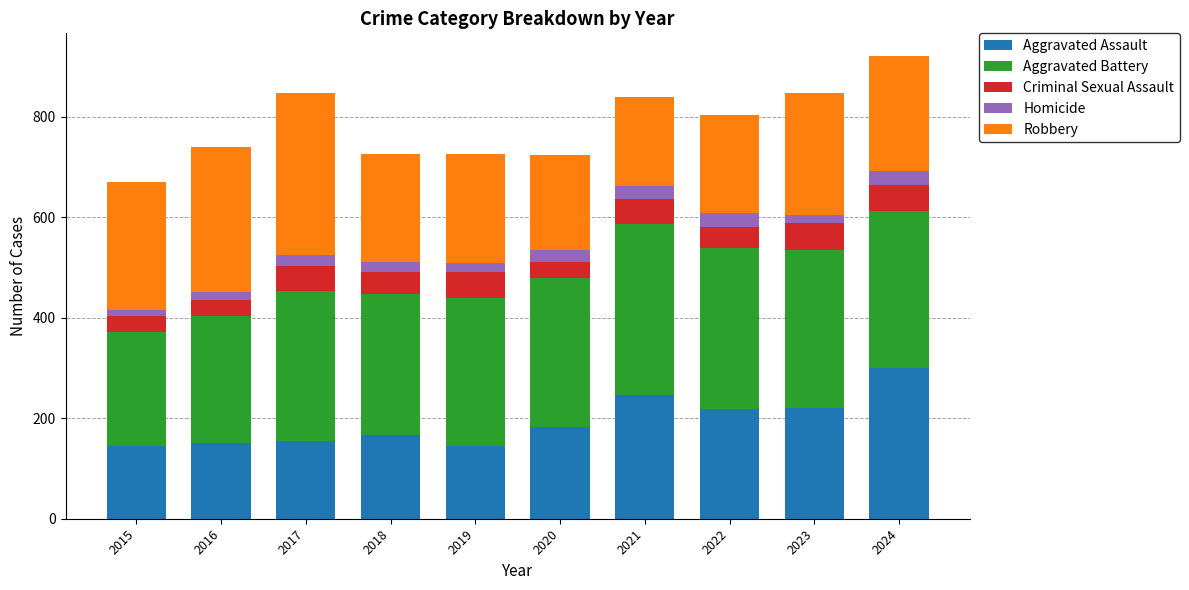

What is the difference between the maximum and second lowest values in the Aggravated Assault series?

156